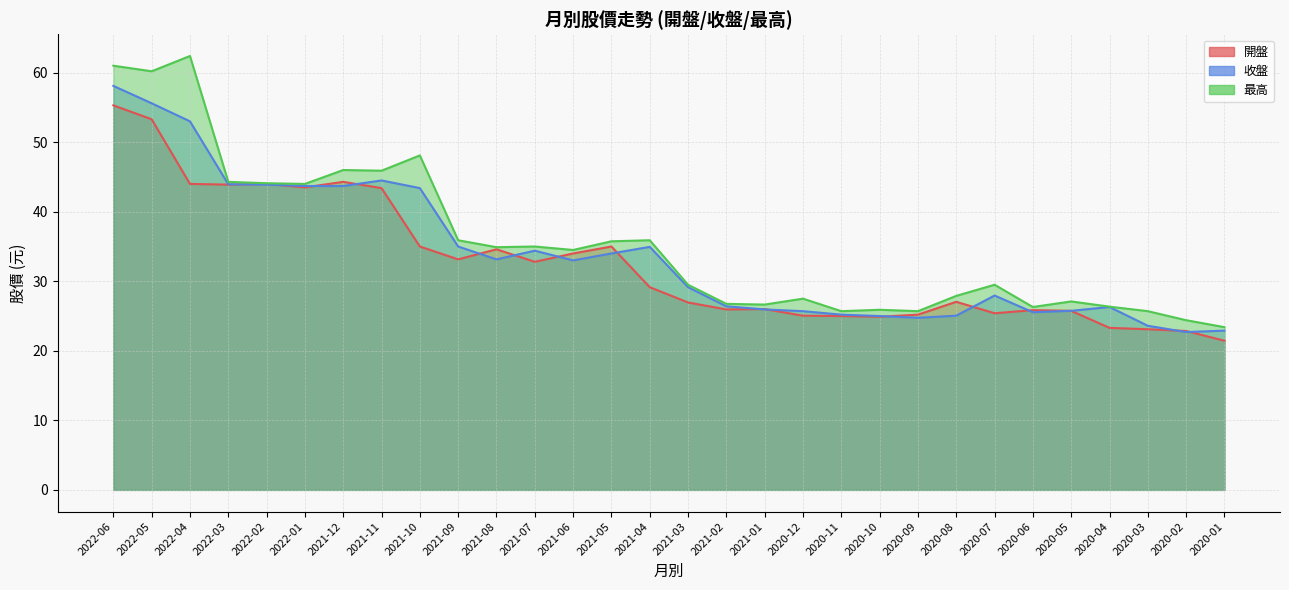

At which category does the chart reach its minimum across all series?

2020-01